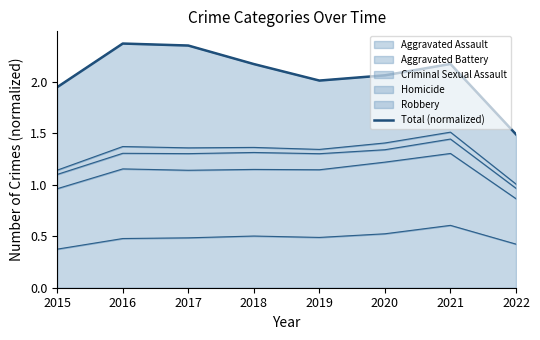

Which label corresponds to the smallest value in the chart?

2022